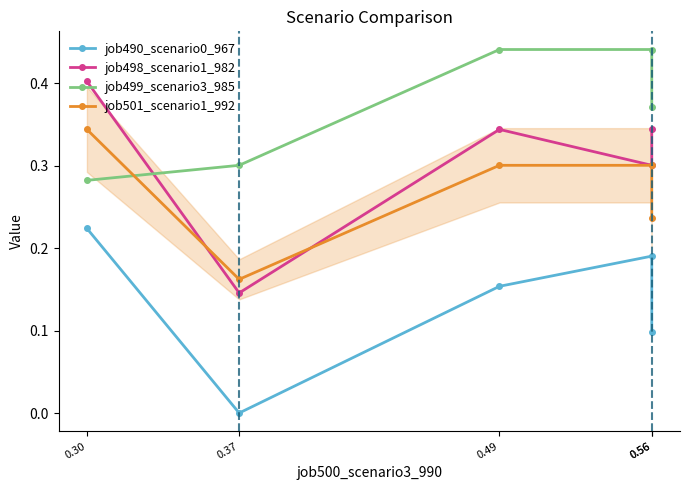

The value of job499_scenario3_985 at 0.37 is 0.3. True or false?

True